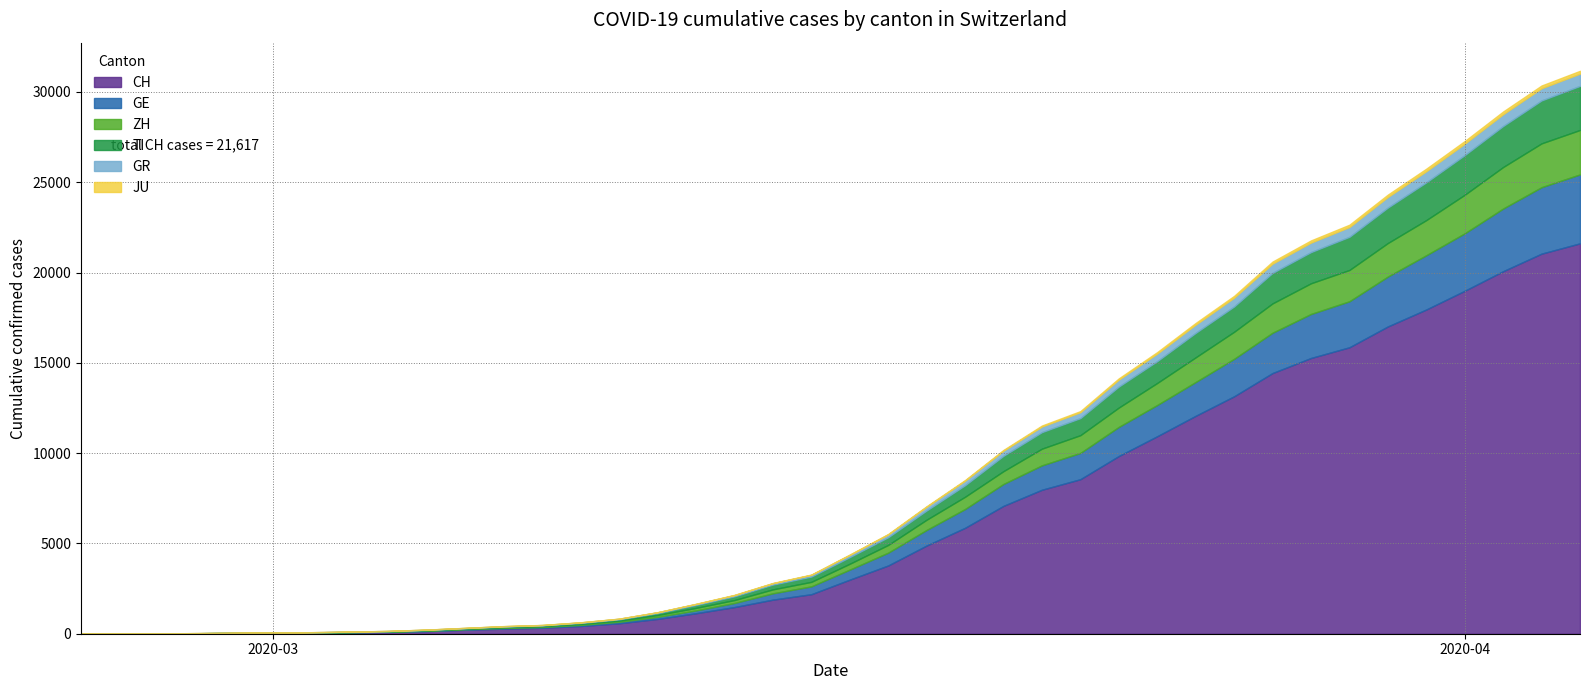

Reading left to right, list all the values displayed in this chart.

CH: 0=0	1=4	2=8	3=20	4=30	5=36	6=50	7=70	8=98	9=143	10=219	11=281	12=328	13=429	14=580	15=820	16=1135	17=1475	18=1887	19=2187	20=2993	21=3778	22=4883	23=5864	24=7080	25=7972	26=8556	27=9839	28=10935	29=12066	30=13146	31=14434	32=15268	33=15861	34=17014	35=17953	36=18990	37=20074	38=21047	39=21617
GE: 0=0	1=1	2=1	3=5	4=9	5=10	6=11	7=14	8=16	9=20	10=30	11=43	12=45	13=60	14=80	15=114	16=155	17=227	18=351	19=435	20=556	21=710	22=863	23=1041	24=1213	25=1351	26=1454	27=1612	28=1730	29=1871	30=2074	31=2232	32=2437	33=2548	34=2762	35=3004	36=3181	37=3470	38=3679	39=3817
ZH: 0=0	1=0	2=2	3=2	4=6	5=7	6=10	7=13	8=15	9=23	10=29	11=34	12=40	13=49	14=62	15=101	16=140	17=163	18=218	19=250	20=326	21=429	22=568	23=679	24=711	25=925	26=984	27=1073	28=1221	29=1368	30=1500	31=1627	32=1701	33=1733	34=1859	35=1947	36=2136	37=2300	38=2428	39=2461
TI: 0=0	1=1	2=1	3=1	4=2	5=2	6=4	7=8	8=13	9=25	10=28	11=41	12=49	13=61	14=75	15=108	16=163	17=206	18=265	19=293	20=368	21=426	22=511	23=638	24=849	25=916	26=945	27=1162	28=1209	29=1354	30=1401	31=1688	32=1727	33=1837	34=1962	35=2091	36=2195	37=2271	38=2377	39=2442
GR: 0=0	1=2	2=2	3=6	4=6	5=6	6=9	7=10	8=13	9=15	10=16	11=18	12=19	13=28	14=32	15=44	16=53	17=65	18=73	19=93	20=118	21=152	22=204	23=252	24=283	25=311	26=327	27=386	28=419	29=458	30=487	31=513	32=527	33=542	34=591	35=617	36=635	37=655	38=678	39=680
JU: 0=0	1=0	2=1	3=1	4=1	5=1	6=1	7=2	8=2	9=4	10=4	11=5	12=5	13=7	14=7	15=7	16=12	17=17	18=18	19=19	20=25	21=29	22=32	23=36	24=44	25=54	26=61	27=69	28=82	29=92	30=100	31=114	32=119	33=127	34=128	35=140	36=145	37=149	38=149	39=154